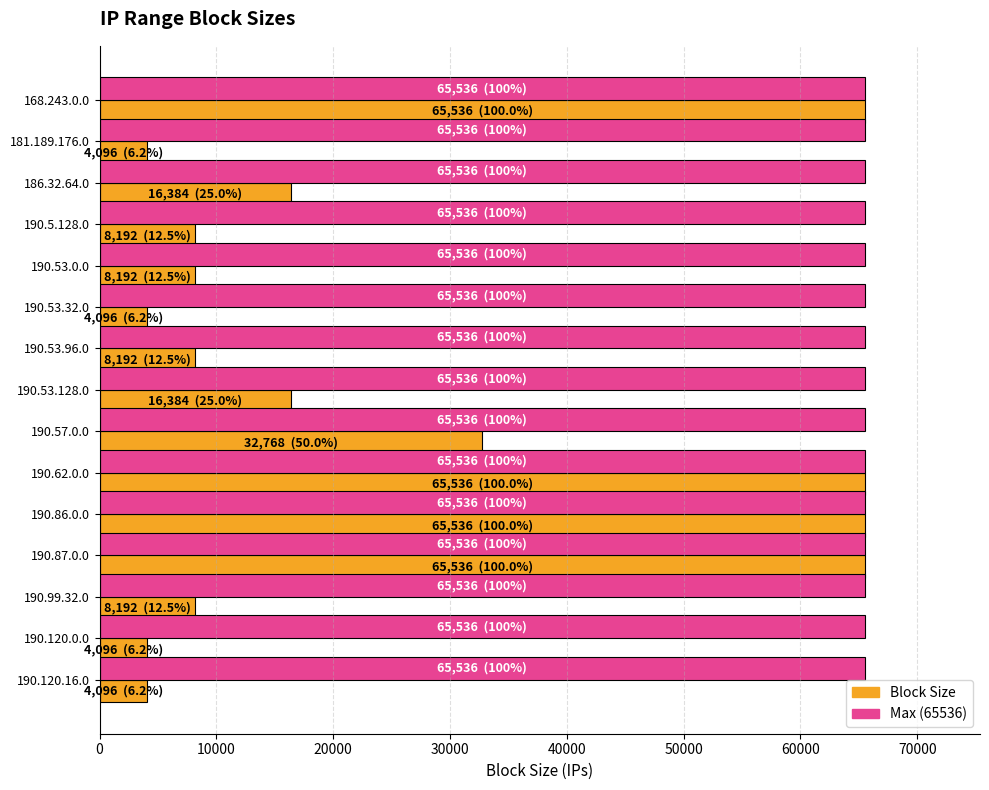

What is the smallest value displayed?

4096